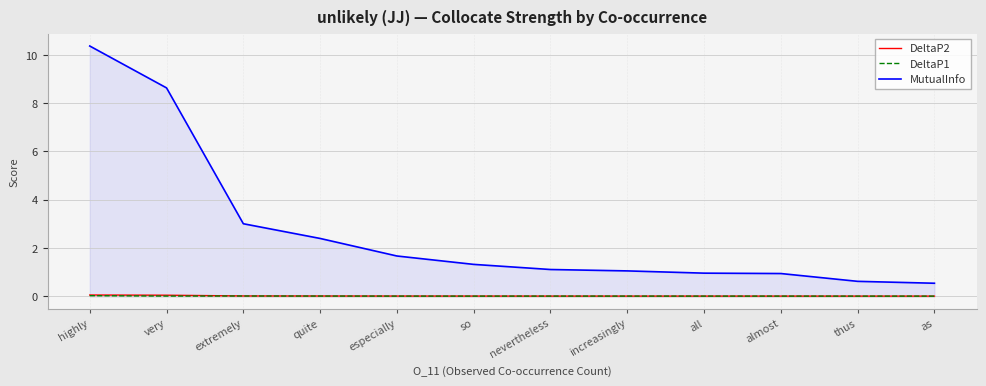

How many lines are shown in the chart?

3